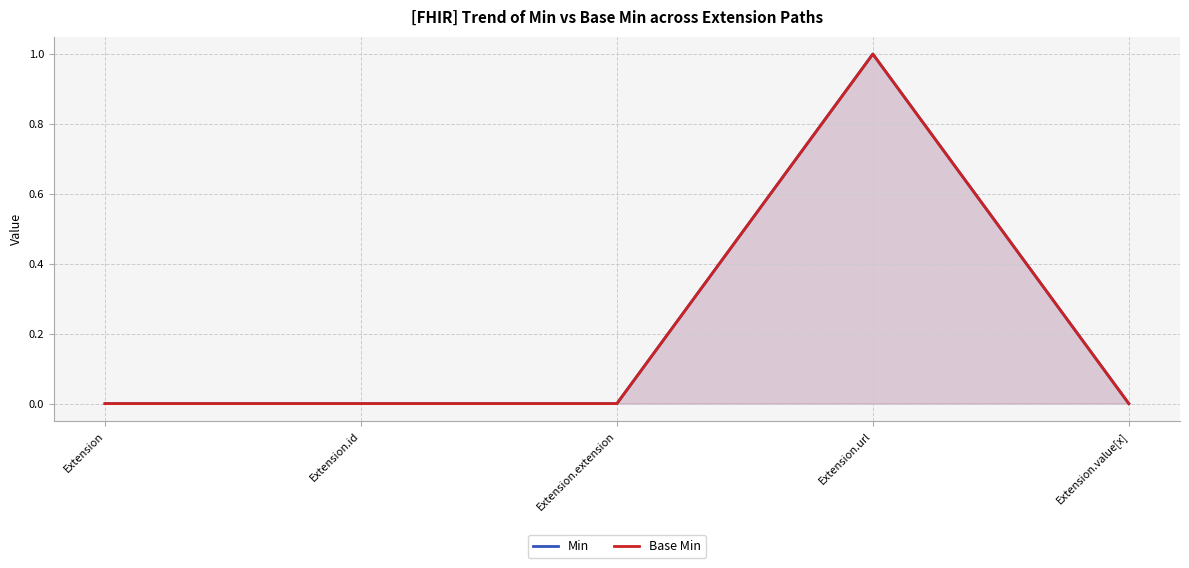

How many data points in Min are above 0?

1